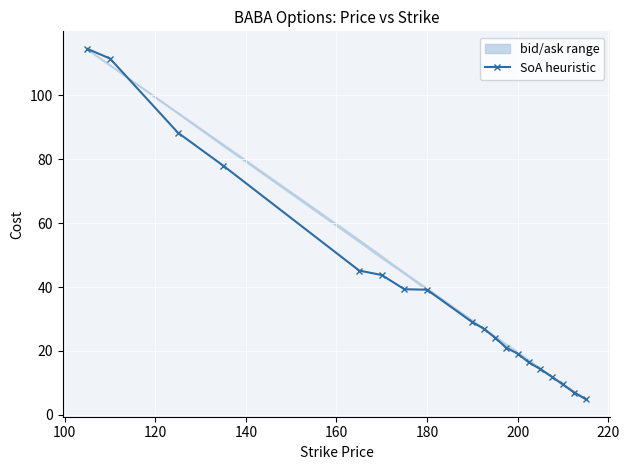

What is the difference between the maximum and minimum values?

109.5